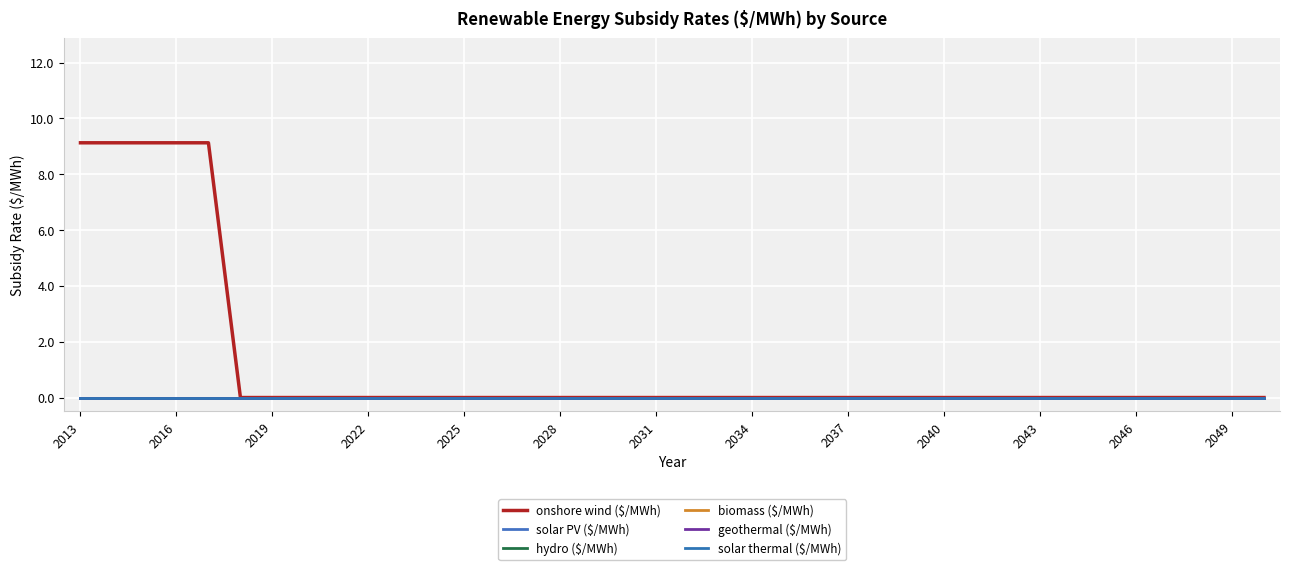

True or false: geothermal ($/MWh) and solar thermal ($/MWh) cross at least once.

False